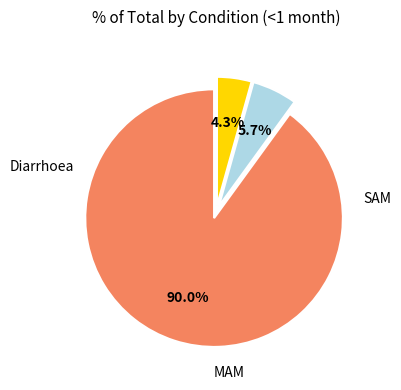

Is there a majority slice in this chart?

Yes